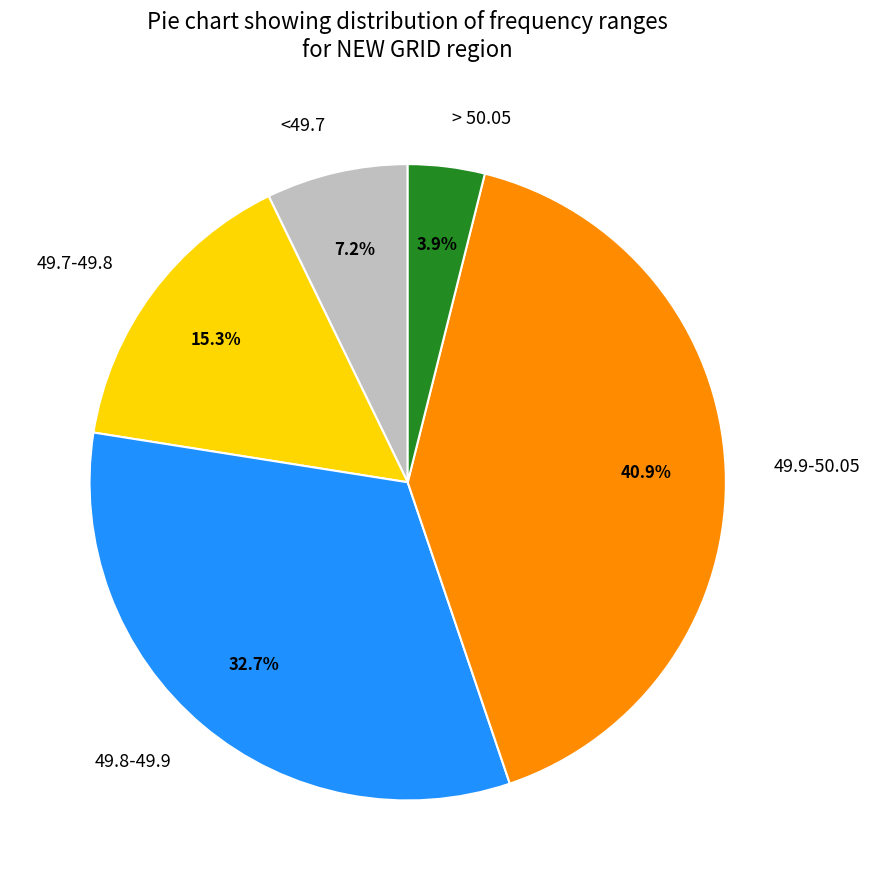

True or false: 49.7-49.8 accounts for 23% of the total.

False